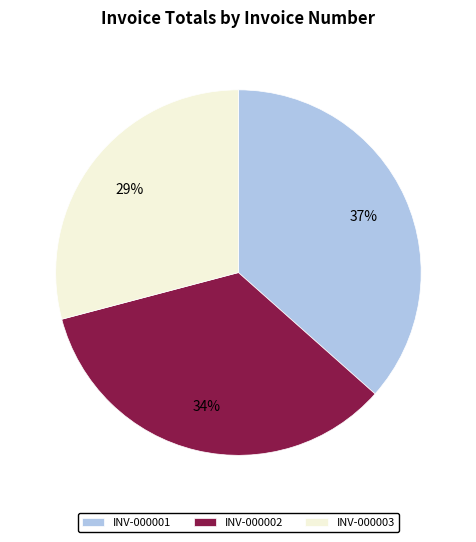

To the nearest percent, what percentage of the pie is INV-000002?

34%